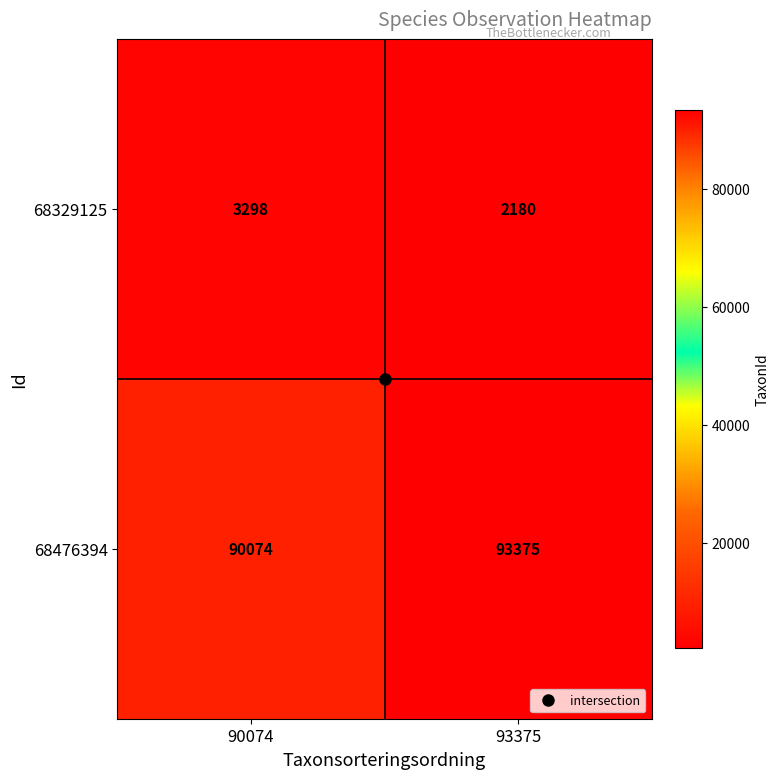

What is the greatest value displayed?

93375